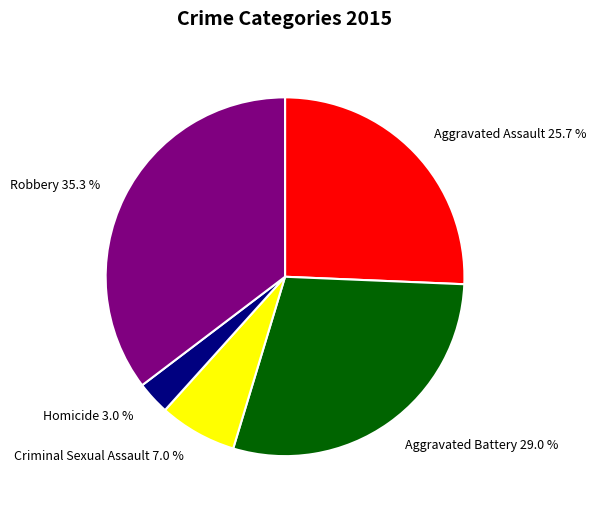

What is the largest slice in the pie chart?

Robbery